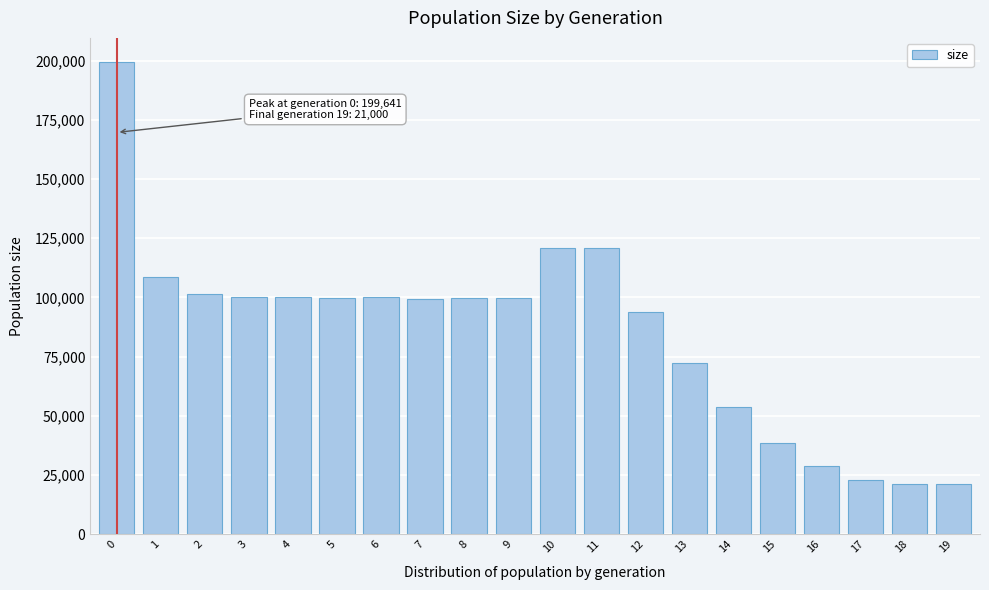

What is the difference between the maximum and second lowest values?

178447